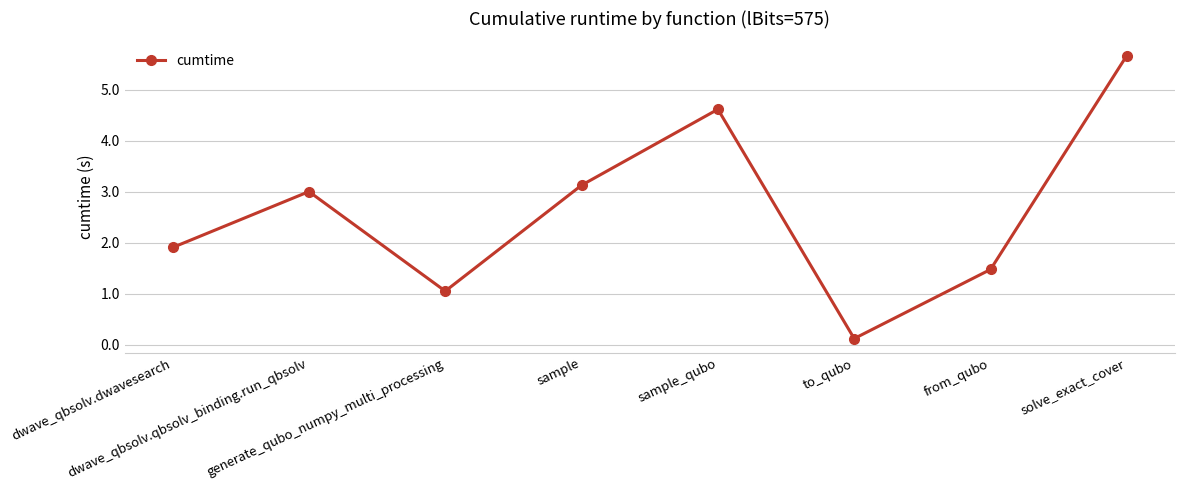

Which has a higher value, solve_exact_cover or from_qubo?

solve_exact_cover